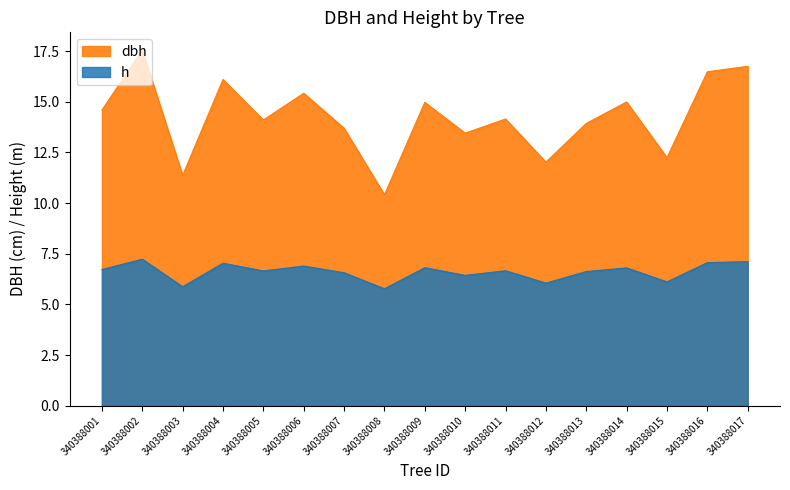

Count the number of data series in this chart.

2